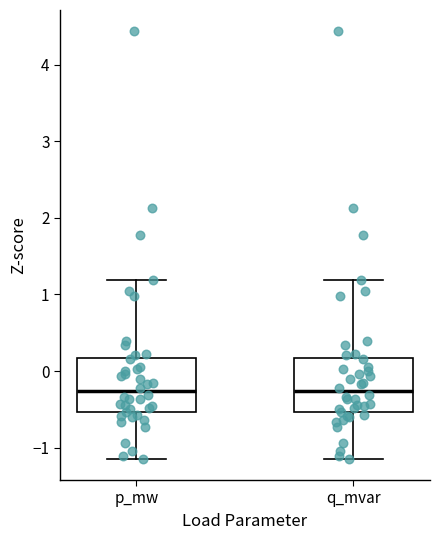

Reading left to right, transcribe this box plot: for each box, give where its median line is, the range the box spans, and where its two whiskers end, as read against the y-axis. The values are not printed on the chart, so give them approximately, as read against the axis.

p_mw: median -0.3, box -0.5 to 0.2, whiskers -1.1 to 1.2
q_mvar: median -0.3, box -0.5 to 0.2, whiskers -1.1 to 1.2